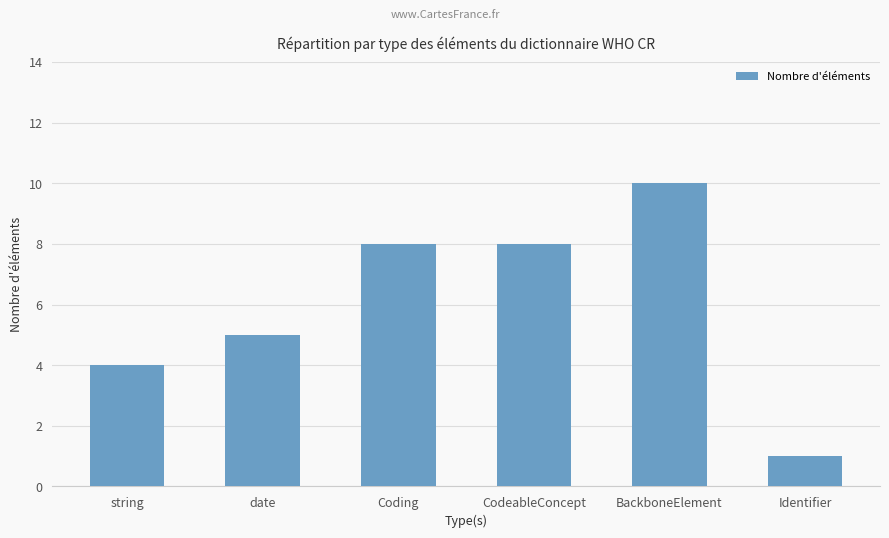

Count the number of data series in this chart.

1